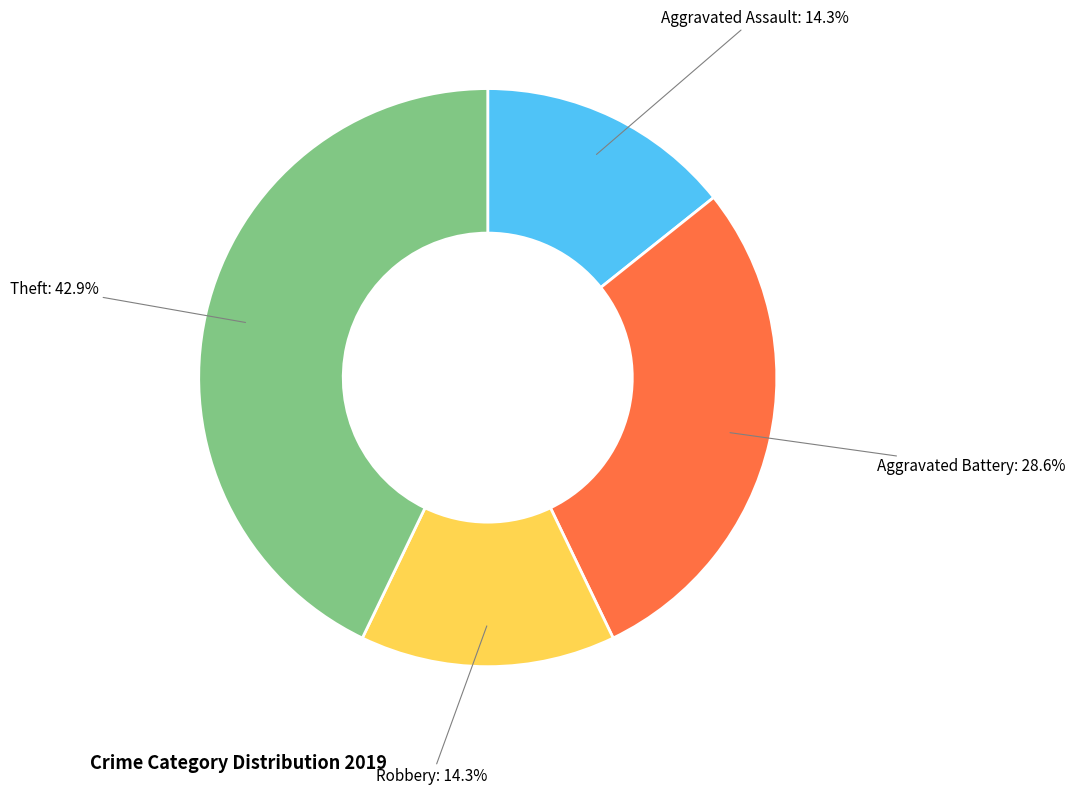

Is there a majority slice in this chart?

No